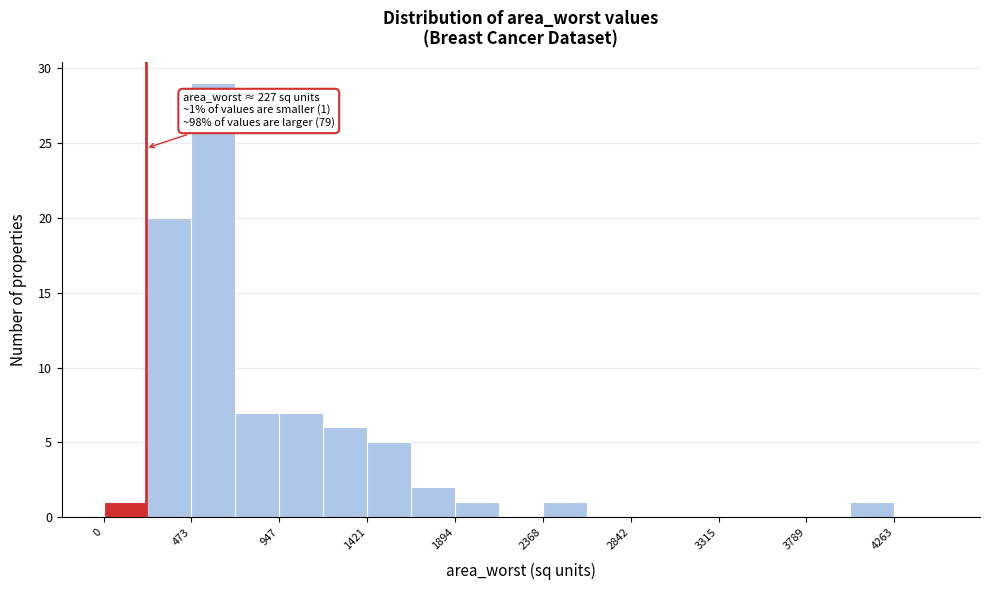

Over which range of the x-axis is the bar tallest?

450 to 700